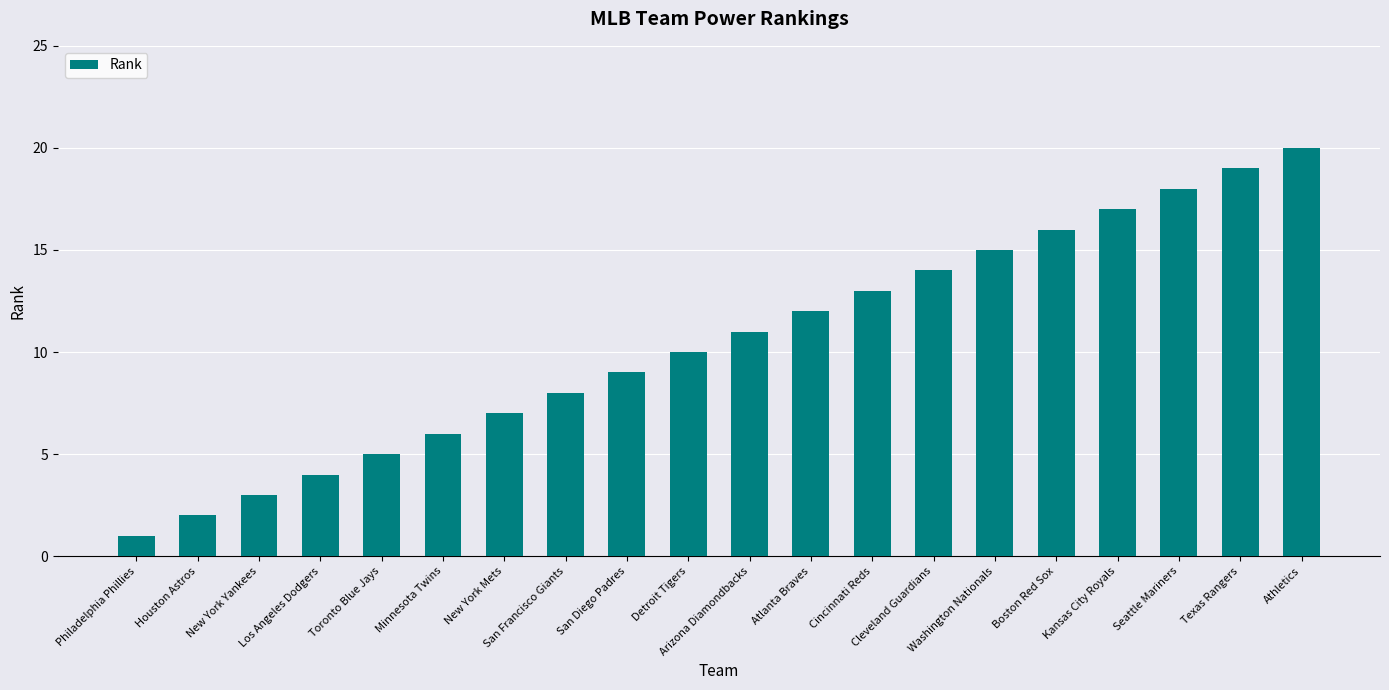

What is the greatest value displayed?

20